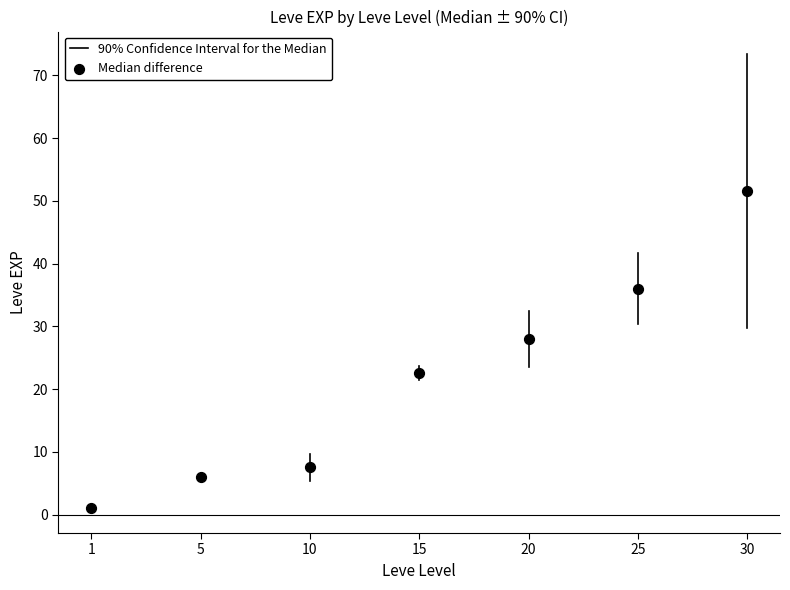

What is the range of Y values (max minus min)?

50.5